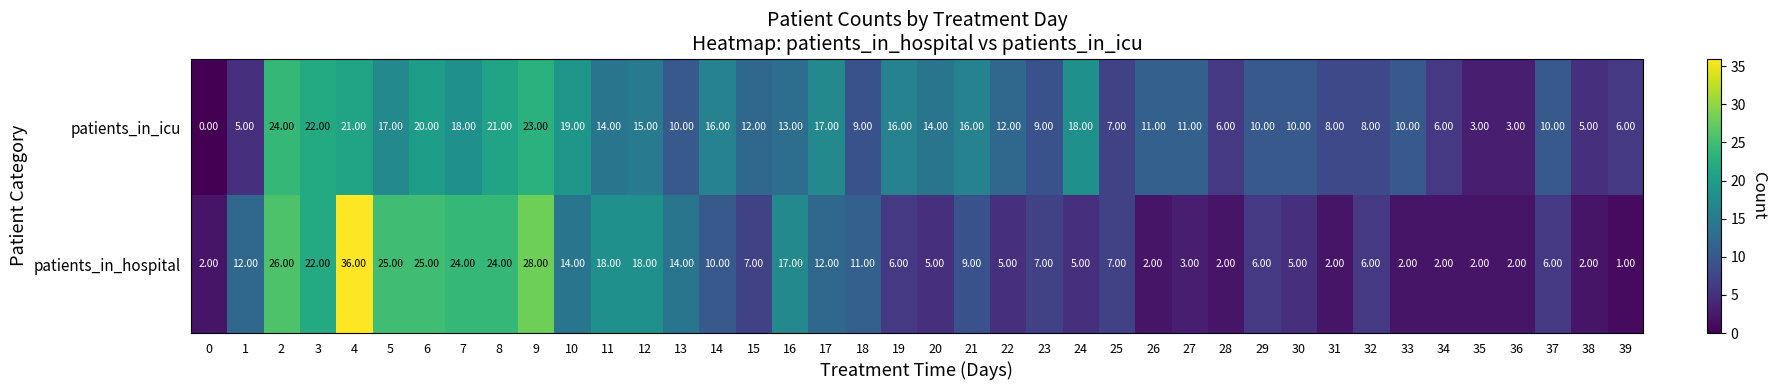

What is the average value of the patients_in_hospital series?

11